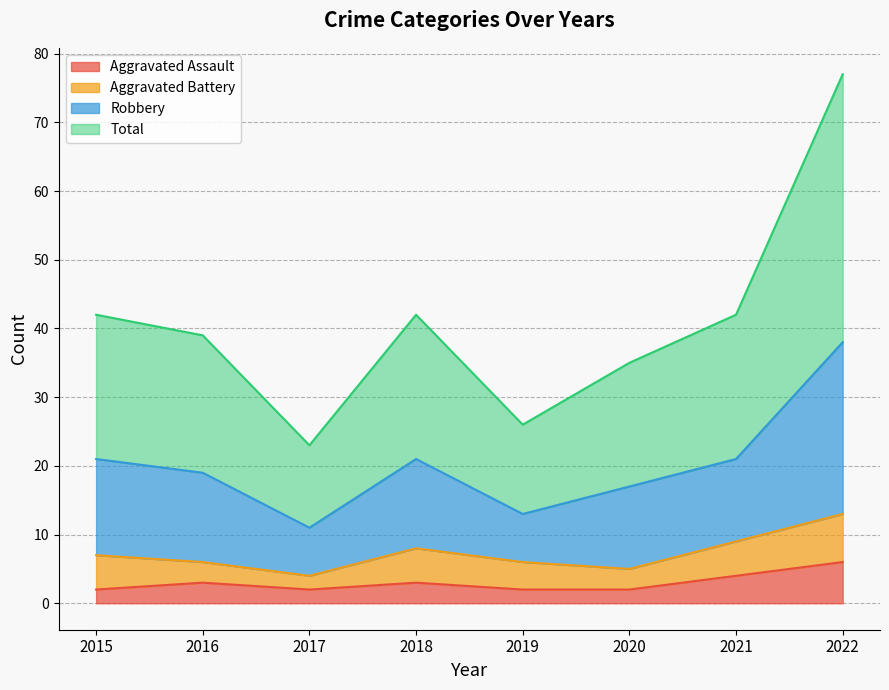

At which label is Total closest to 24?

2015